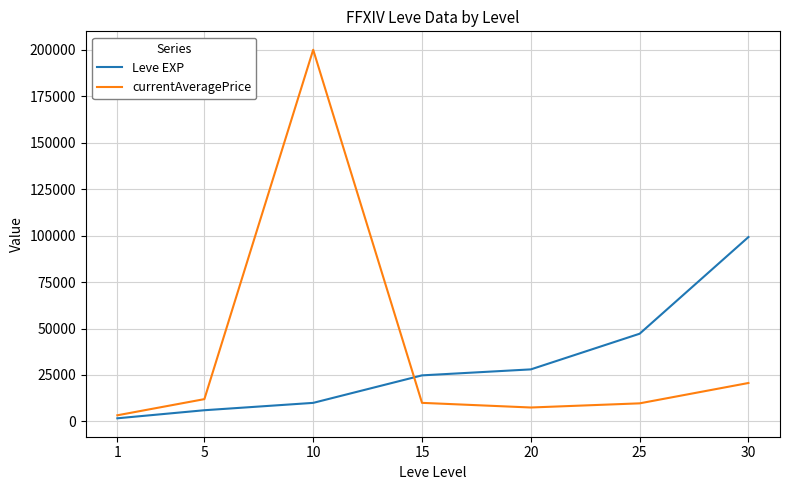

Which series changed the most between 20 and 25?

Leve EXP